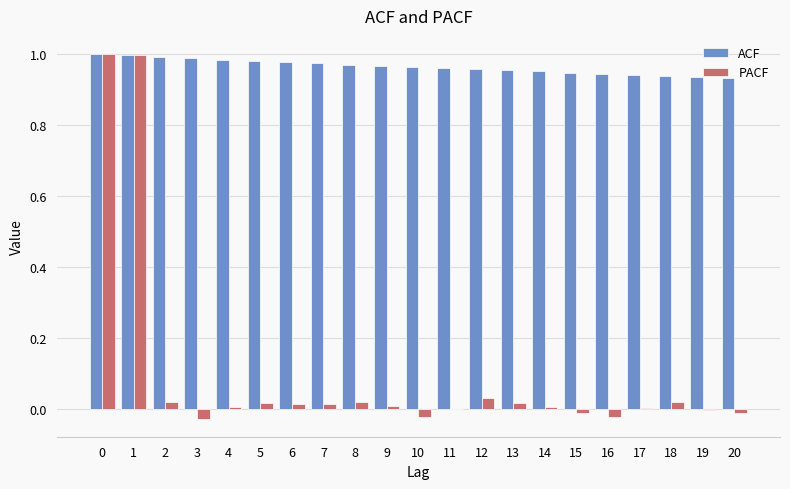

Between 0 and 16, which series saw the biggest shift?

PACF